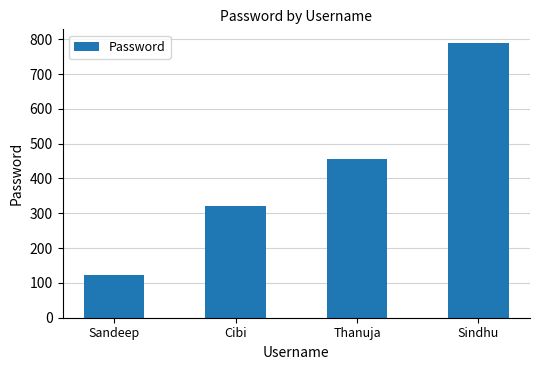

What is the change in value from Sandeep to Thanuja?

+333